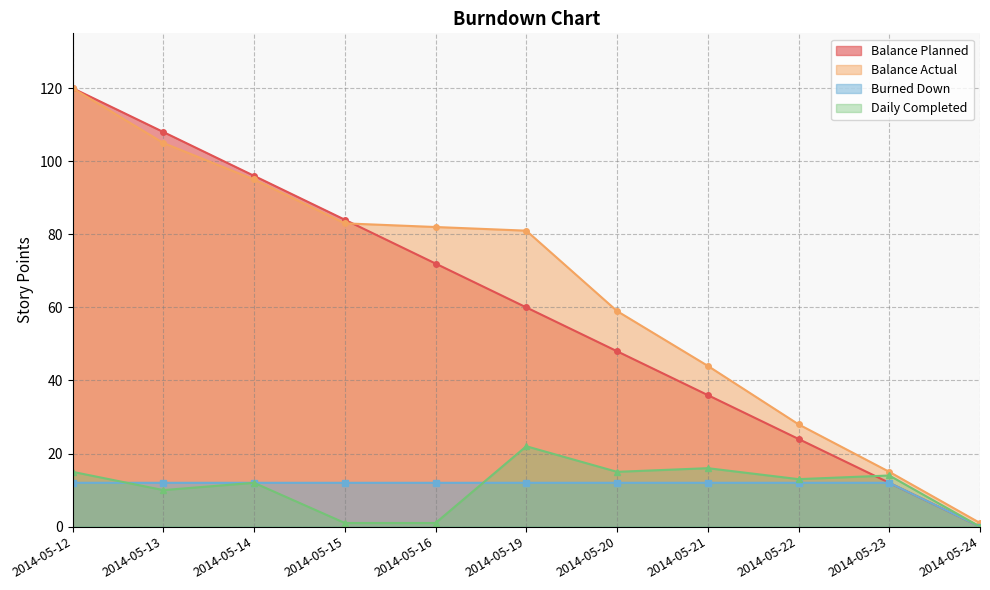

True or false: Balance Actual has a value of 26 at 2014-05-21.

False